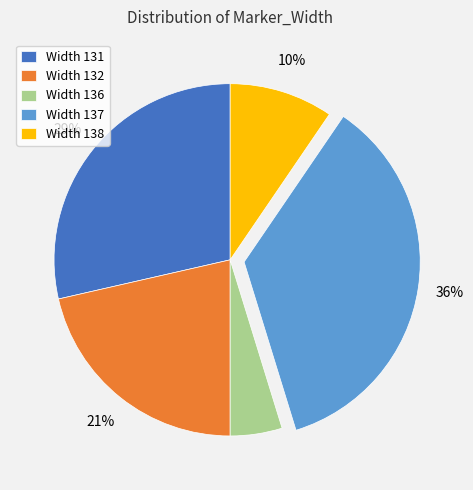

Approximately how many times larger is the value at Width 138 compared to Width 136?

2.0